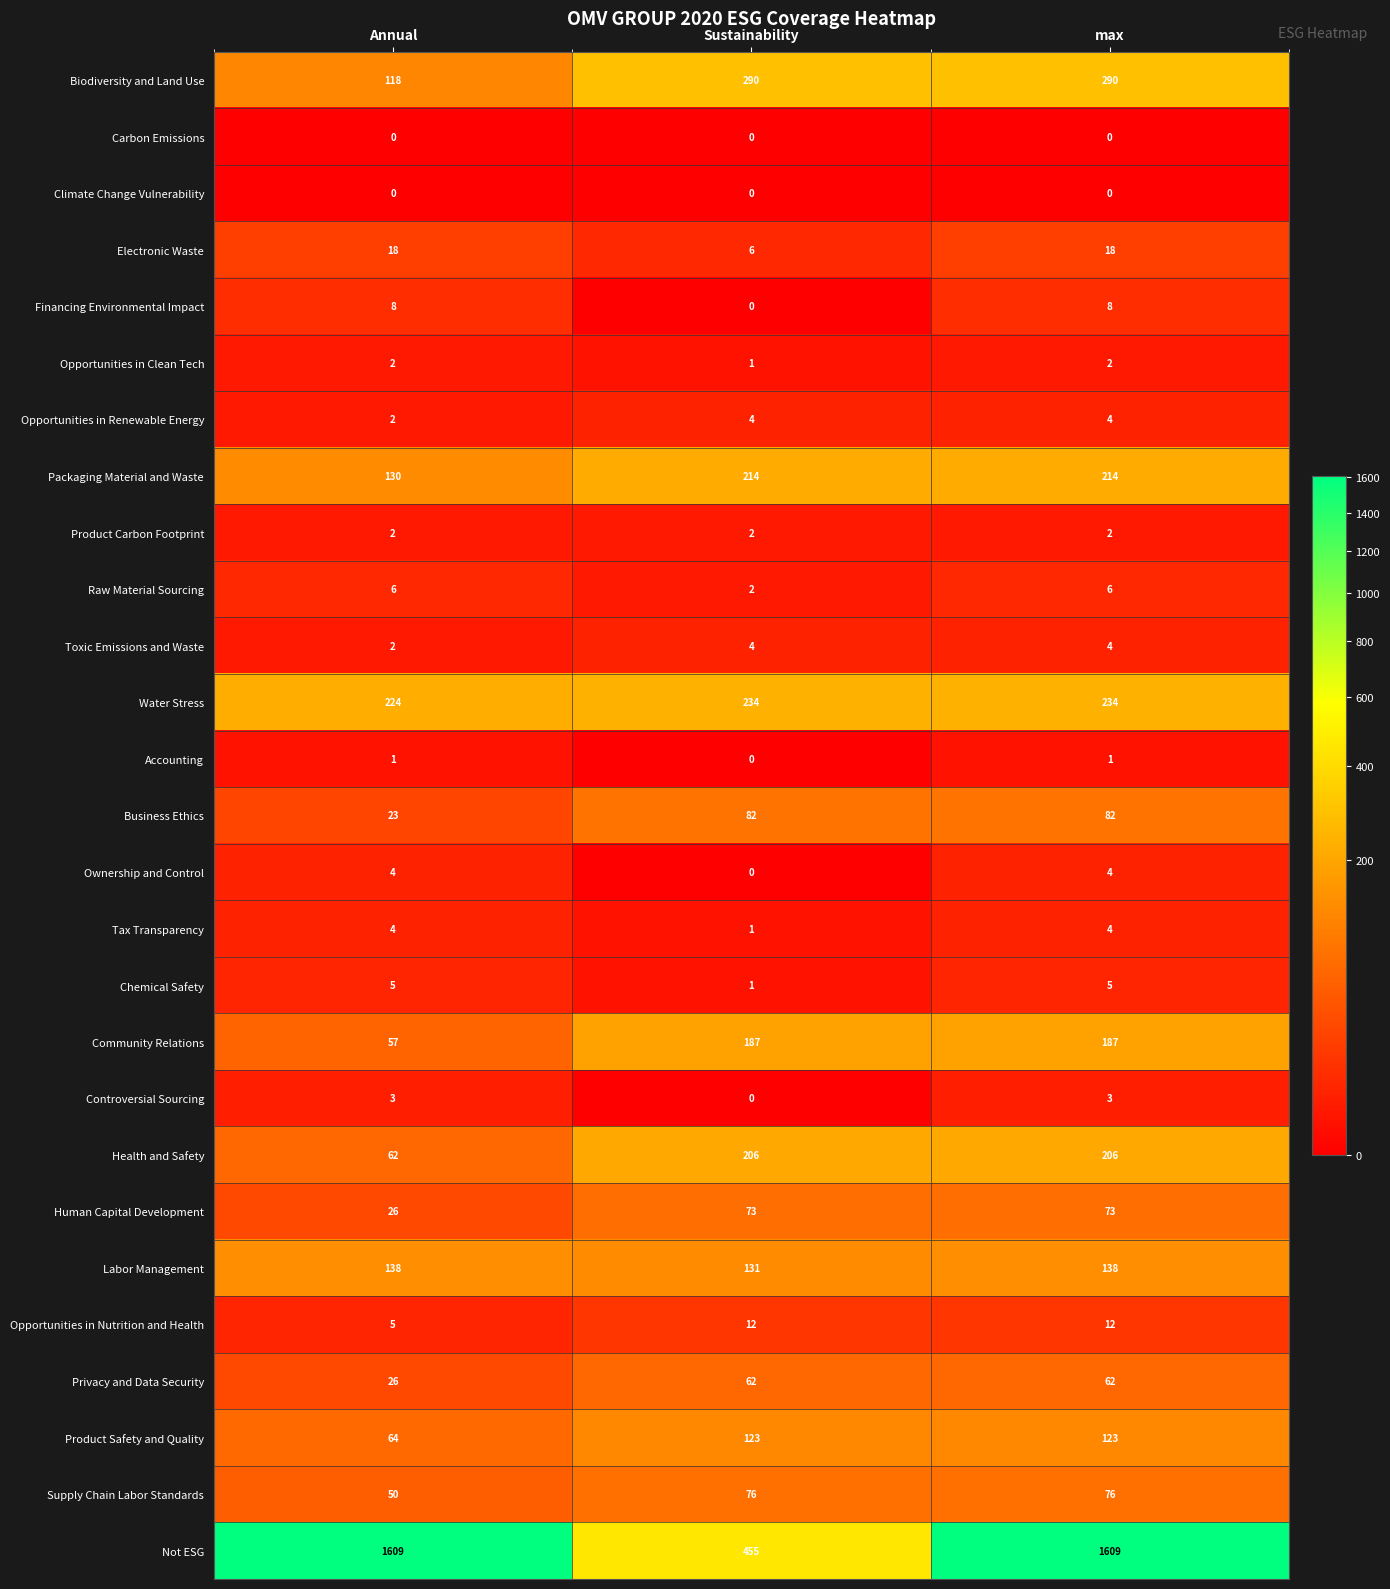

At which category is the sum across all series the highest?

max